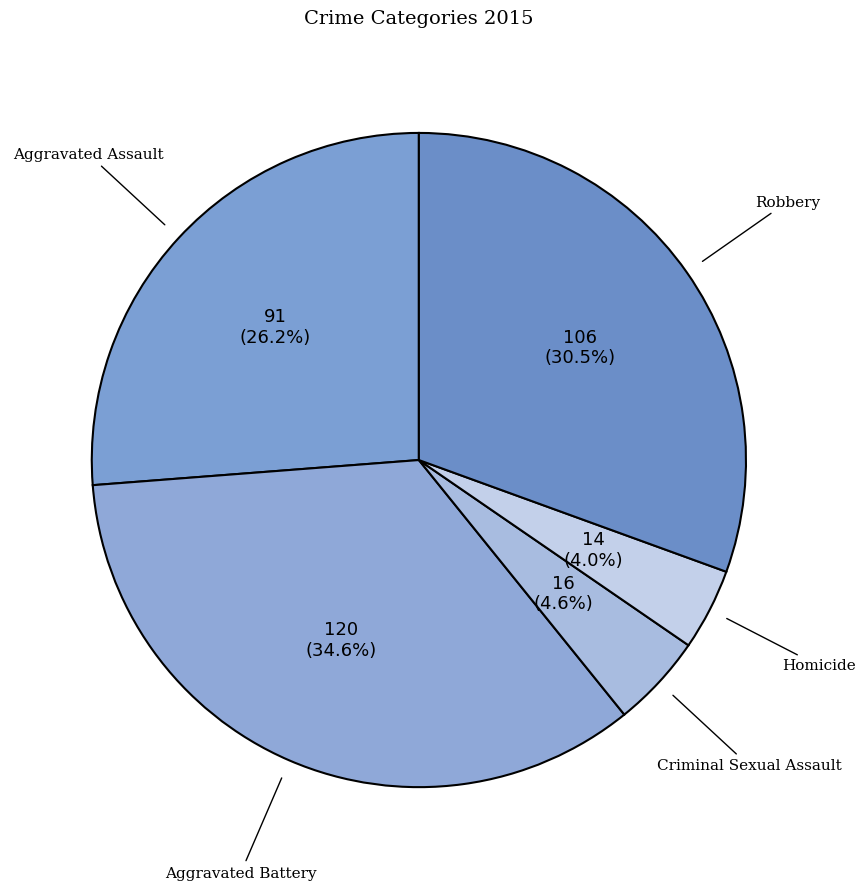

Which slice is the smallest?

Homicide